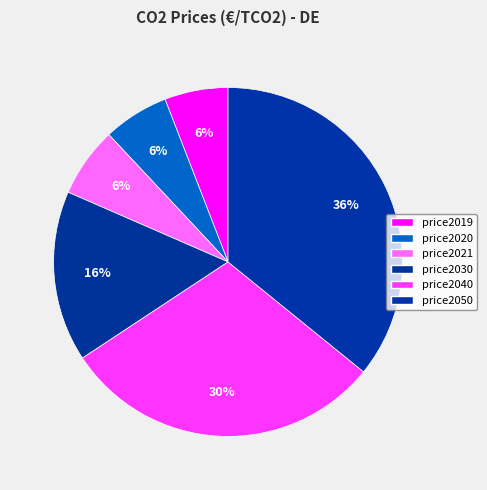

Count the number of slices in the pie.

6